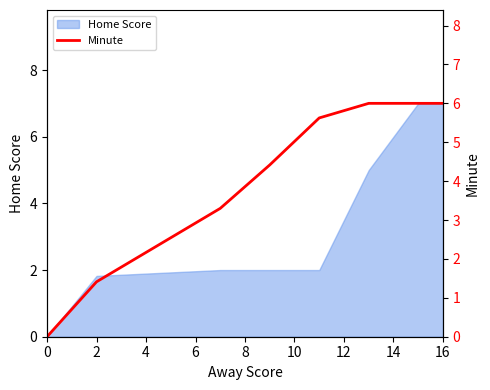

The Home Score series shows 2.8 at 2. True or false?

False